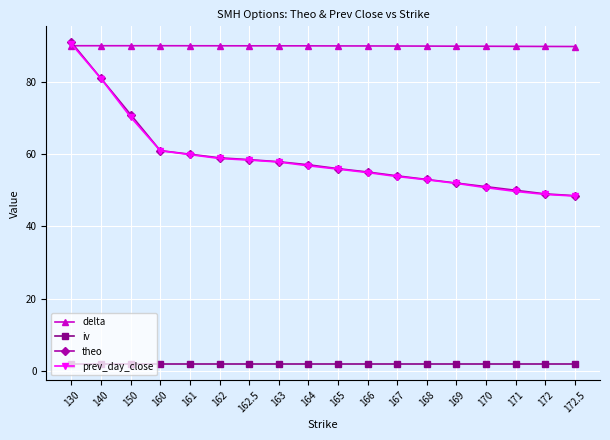

What is the minimum value for delta?

89.8